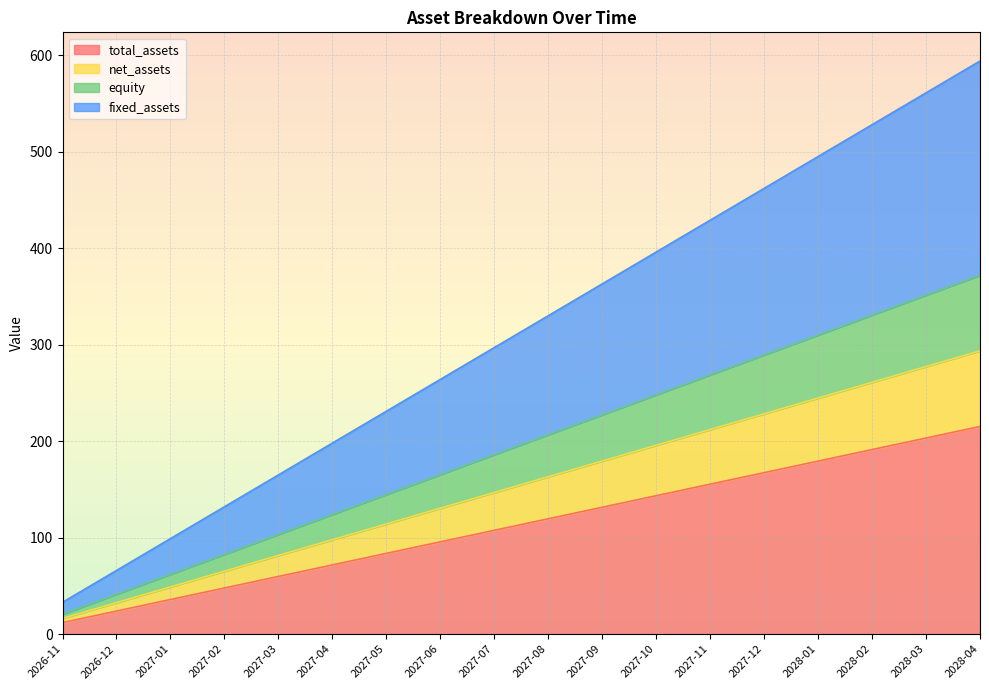

True or false: equity has more than 0 points higher than both neighbors.

False